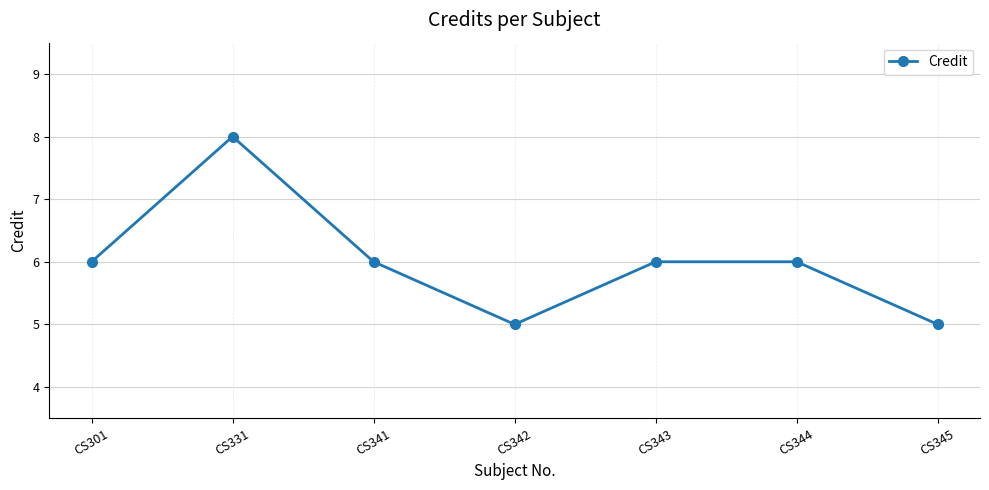

Read the value at CS343.

6